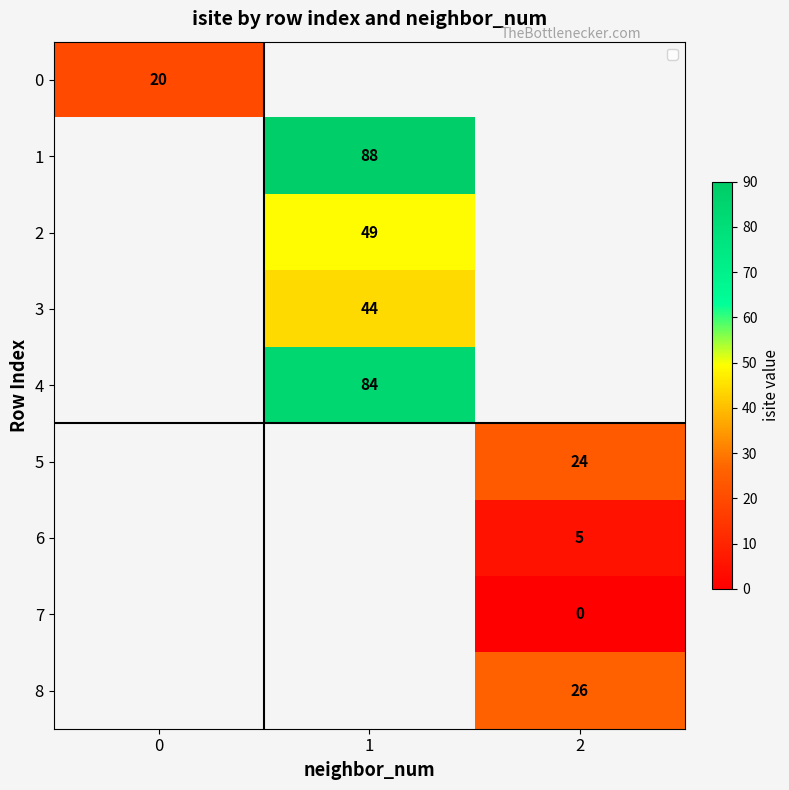

True or false: 1 has a value of 88 at 1.

True